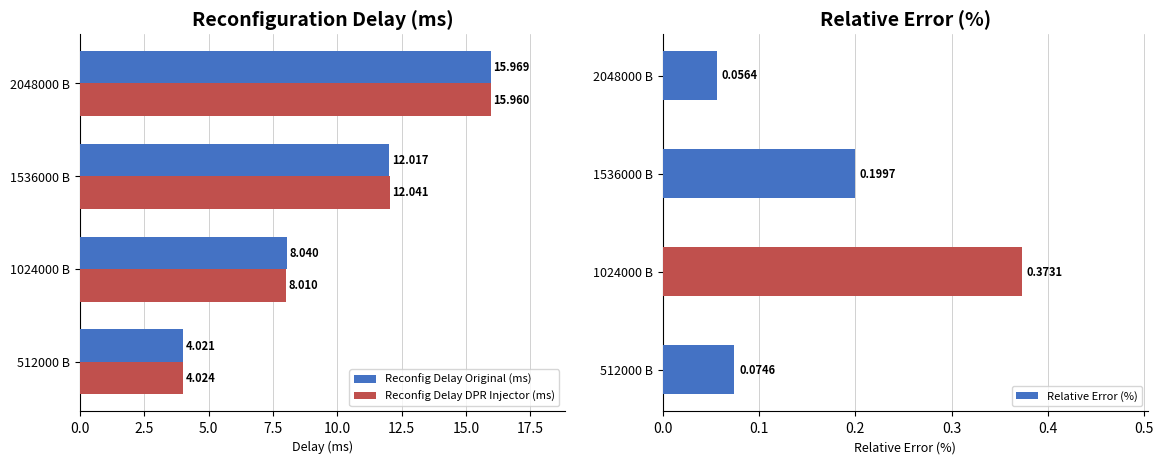

How many values in the Reconfig Delay Original (ms) series exceed 12?

2